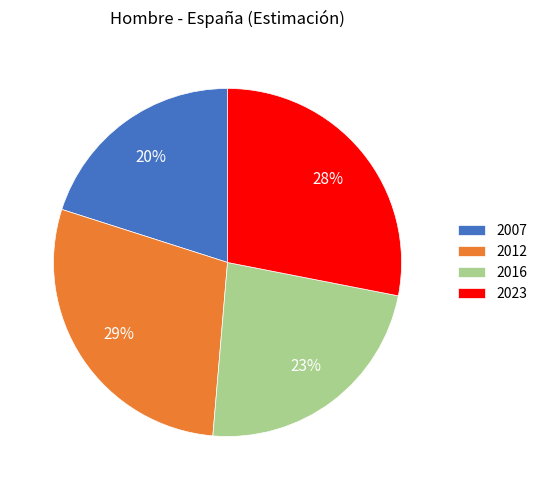

What percentage is the 2023 slice, to the nearest percent?

28%